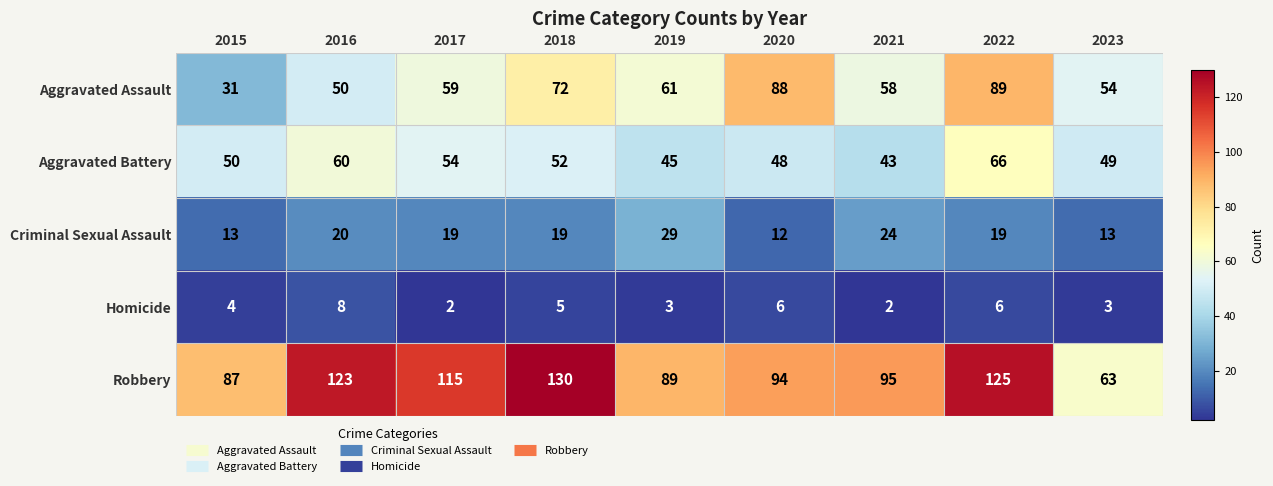

The value of Aggravated Assault at 2016 is 23. True or false?

False